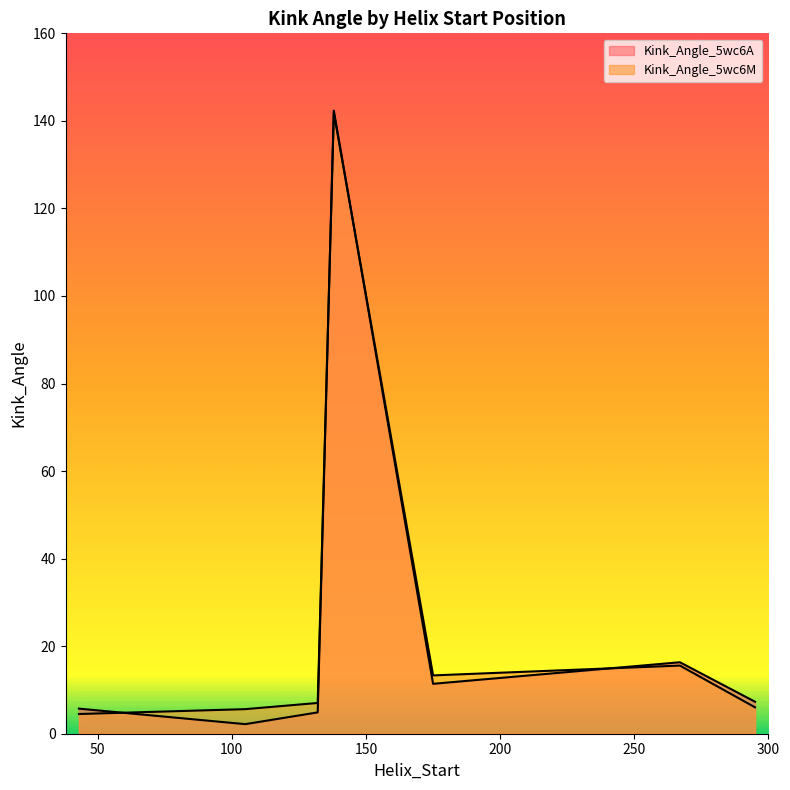

List the series in order of their peak value, lowest first.

Kink_Angle_5wc6M, Kink_Angle_5wc6A